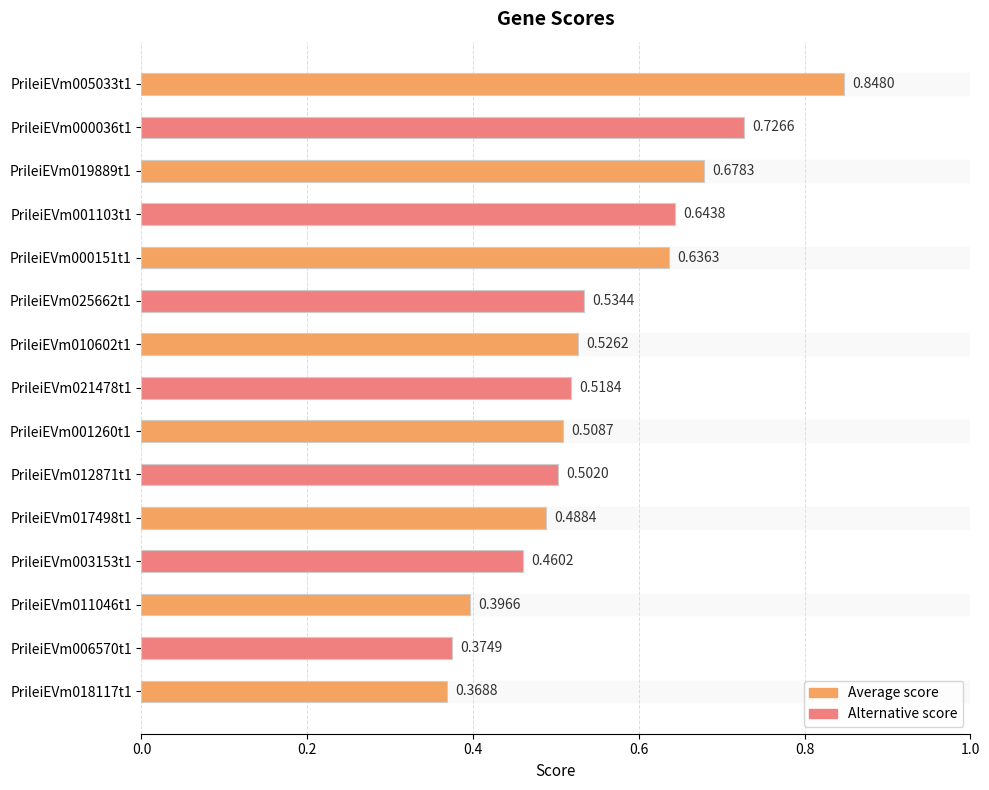

List the labels in order of value, smallest first.

PrileiEVm018117t1, PrileiEVm006570t1, PrileiEVm011046t1, PrileiEVm003153t1, PrileiEVm017498t1, PrileiEVm012871t1, PrileiEVm001260t1, PrileiEVm021478t1, PrileiEVm010602t1, PrileiEVm025662t1, PrileiEVm000151t1, PrileiEVm001103t1, PrileiEVm019889t1, PrileiEVm000036t1, PrileiEVm005033t1